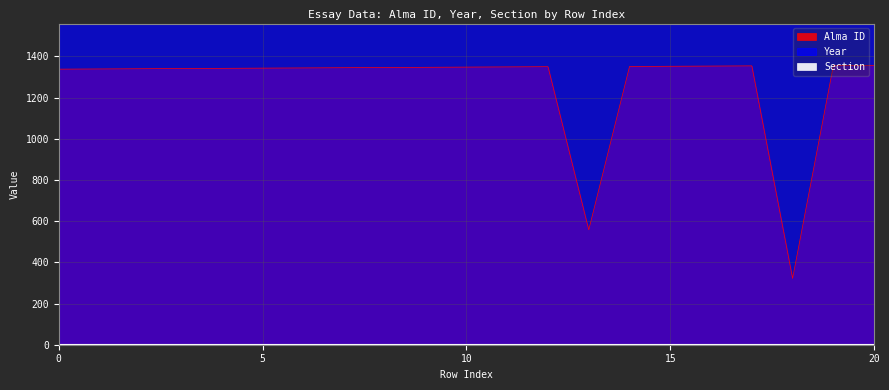

Reading left to right, transcribe all the data shown in this chart.

Alma ID: 1338	1339	1340	1341	1342	1343	1344	1345	1346	1347	1348	1349	1350	558	1351	1352	1353	1354	322	1355	1356
Year: 2020	2020	2020	2020	2020	2020	2020	2020	2020	2020	2020	2020	2020	2020	2020	2020	2020	2020	2020	2020	2020
Section: 4	4	4	4	4	4	4	4	4	4	4	4	4	4	4	4	4	4	4	4	4